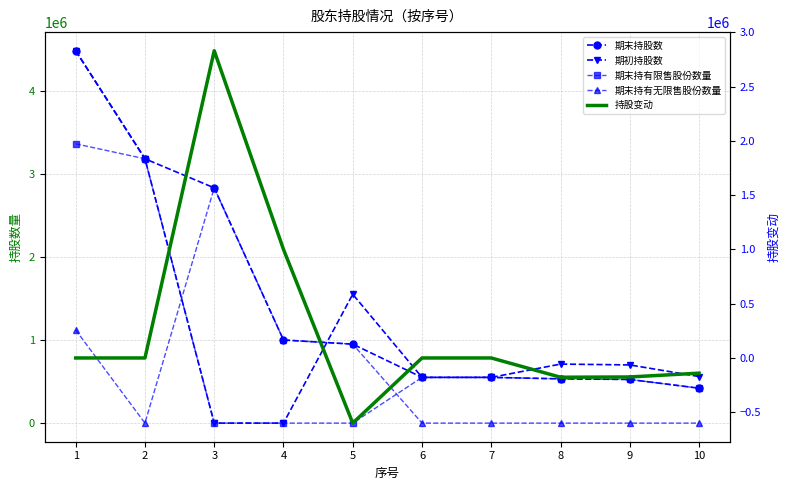

True or false: 期末持有无限售股份数量 and 期末持股数 cross at least once.

False